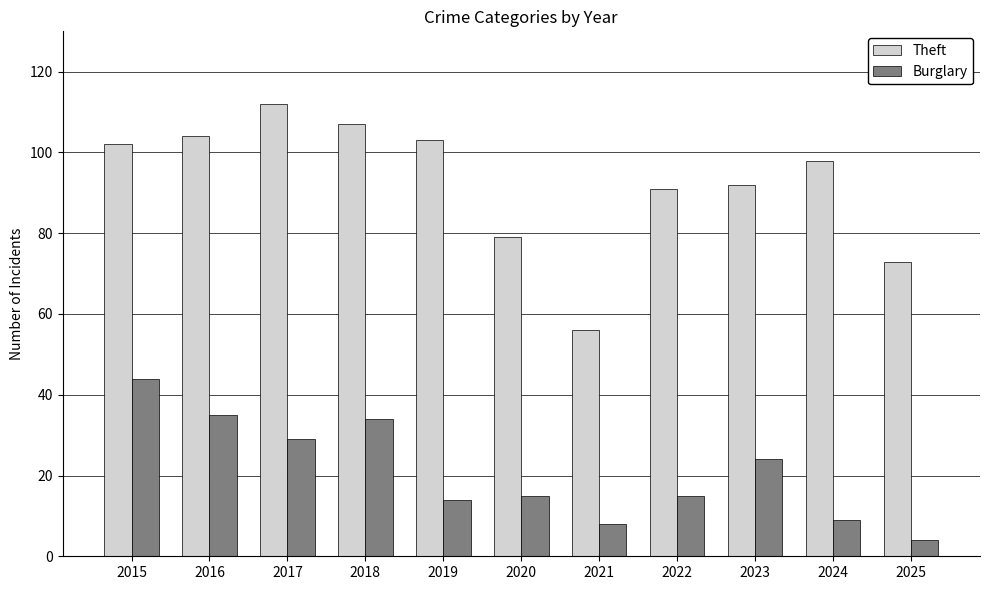

Between 2018 and 2024, which series saw the biggest shift?

Burglary